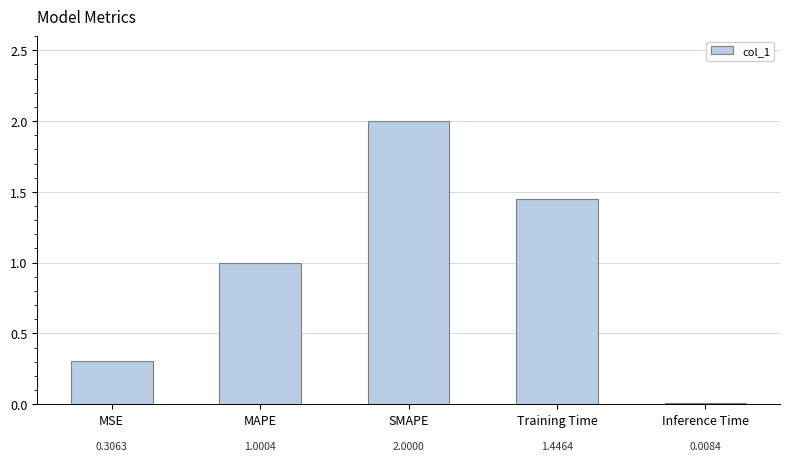

Where is the data nearest to the value 1?

MAPE